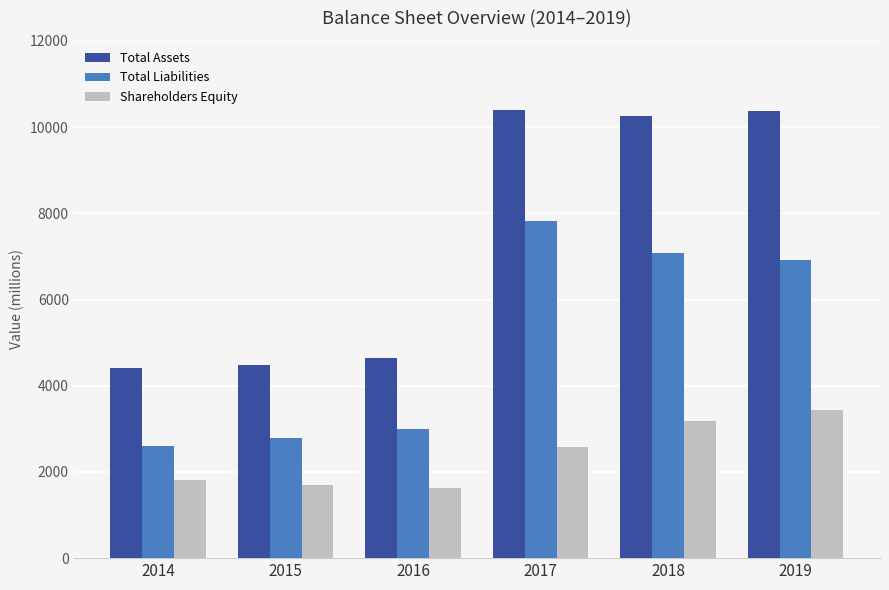

What is the sum of the Shareholders Equity values at 2017 and 2016?

4209